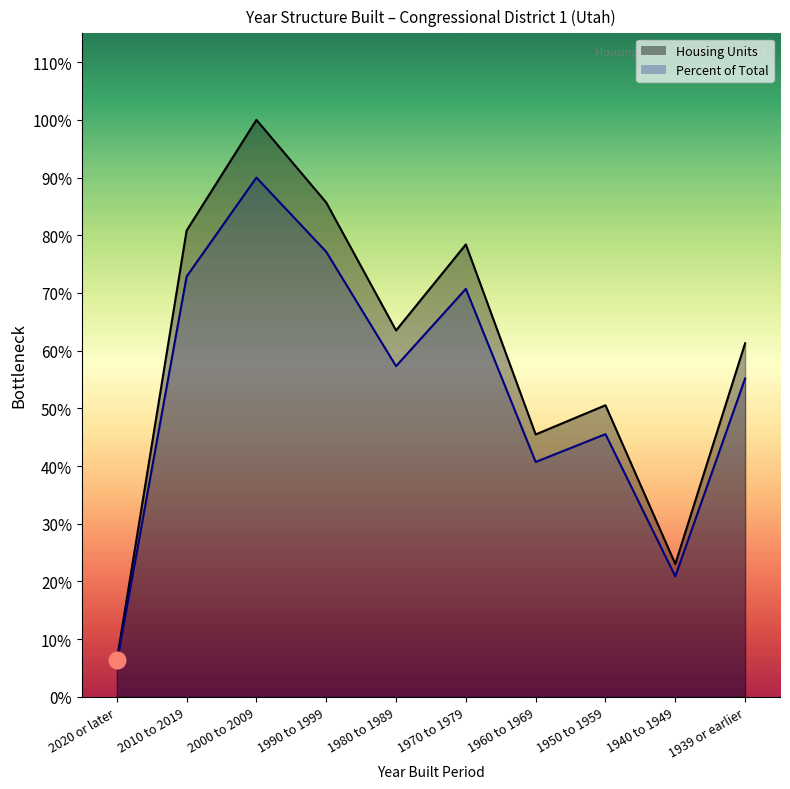

What is the sum of the Housing Units (thousands) values at 1939 or earlier and 1940 to 1949?

42839.0